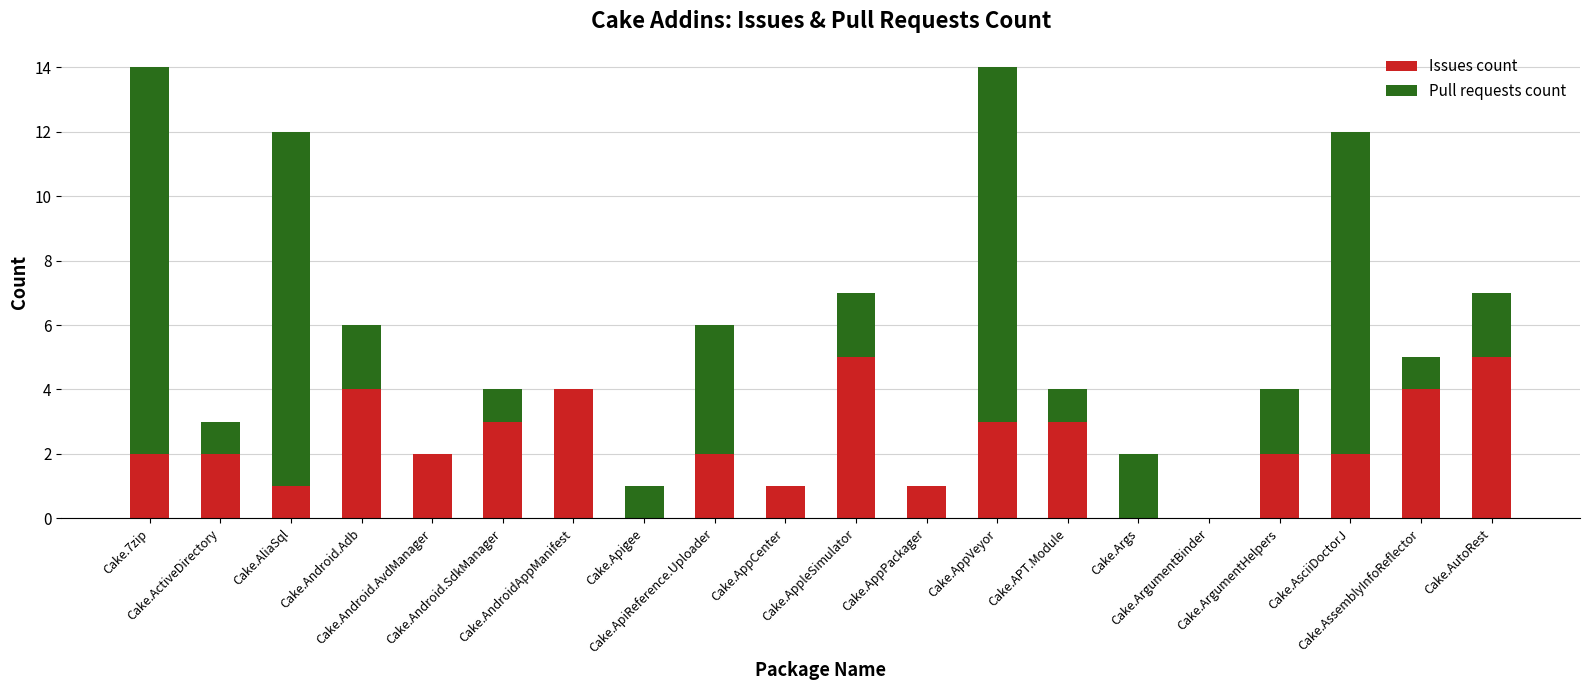

What is the sum of all Issues count values?

46